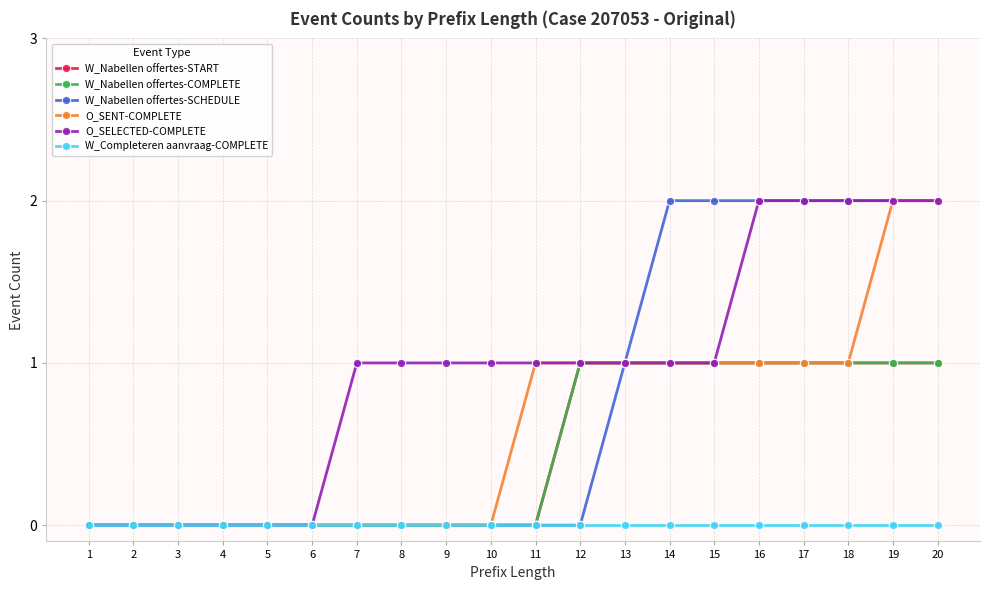

Does the chart display data point markers on the line(s)?

Yes